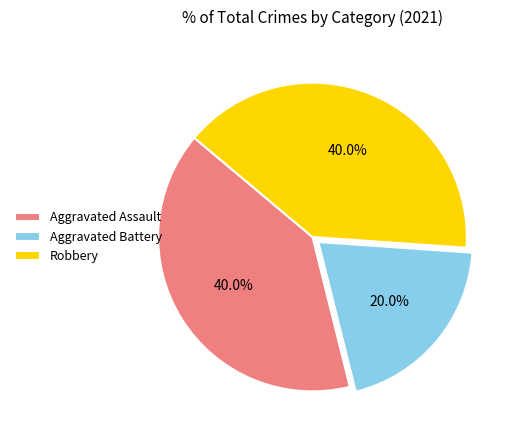

Is the sum of Aggravated Battery and Aggravated Assault greater than half?

Yes